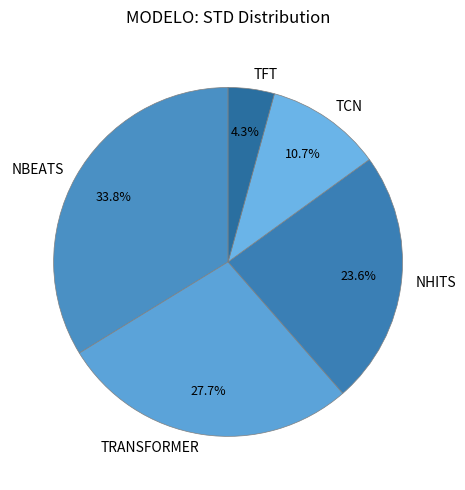

To the nearest percent, what is the average slice percentage?

20%